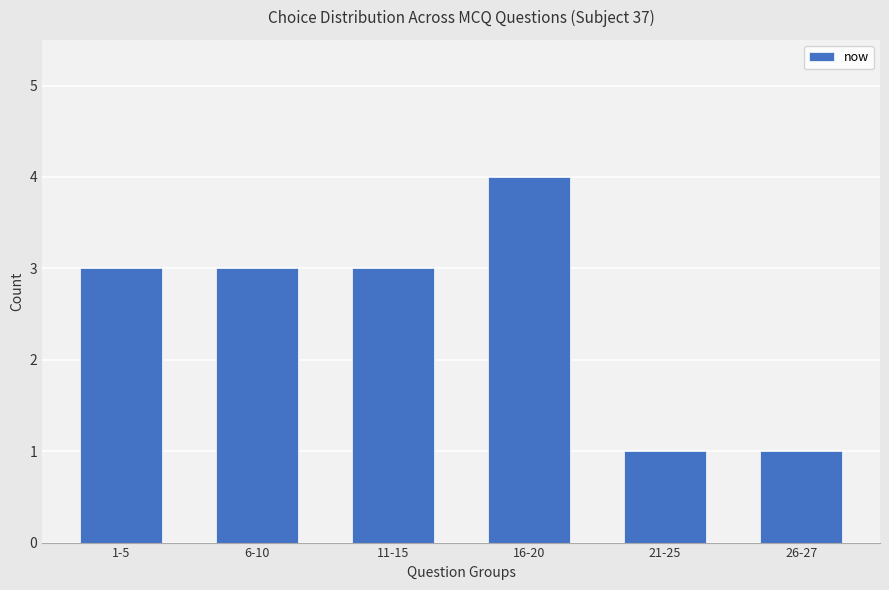

Approximately how many times larger is the value at 6-10 compared to 1-5?

1.0